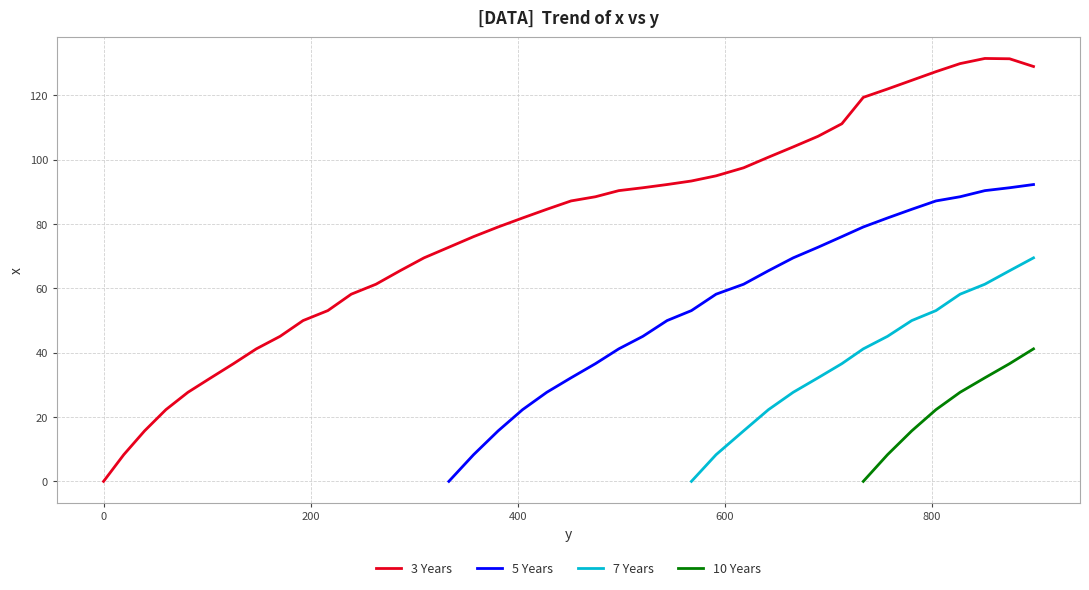

Which has a higher value, 170.5 or 475.1?

475.1